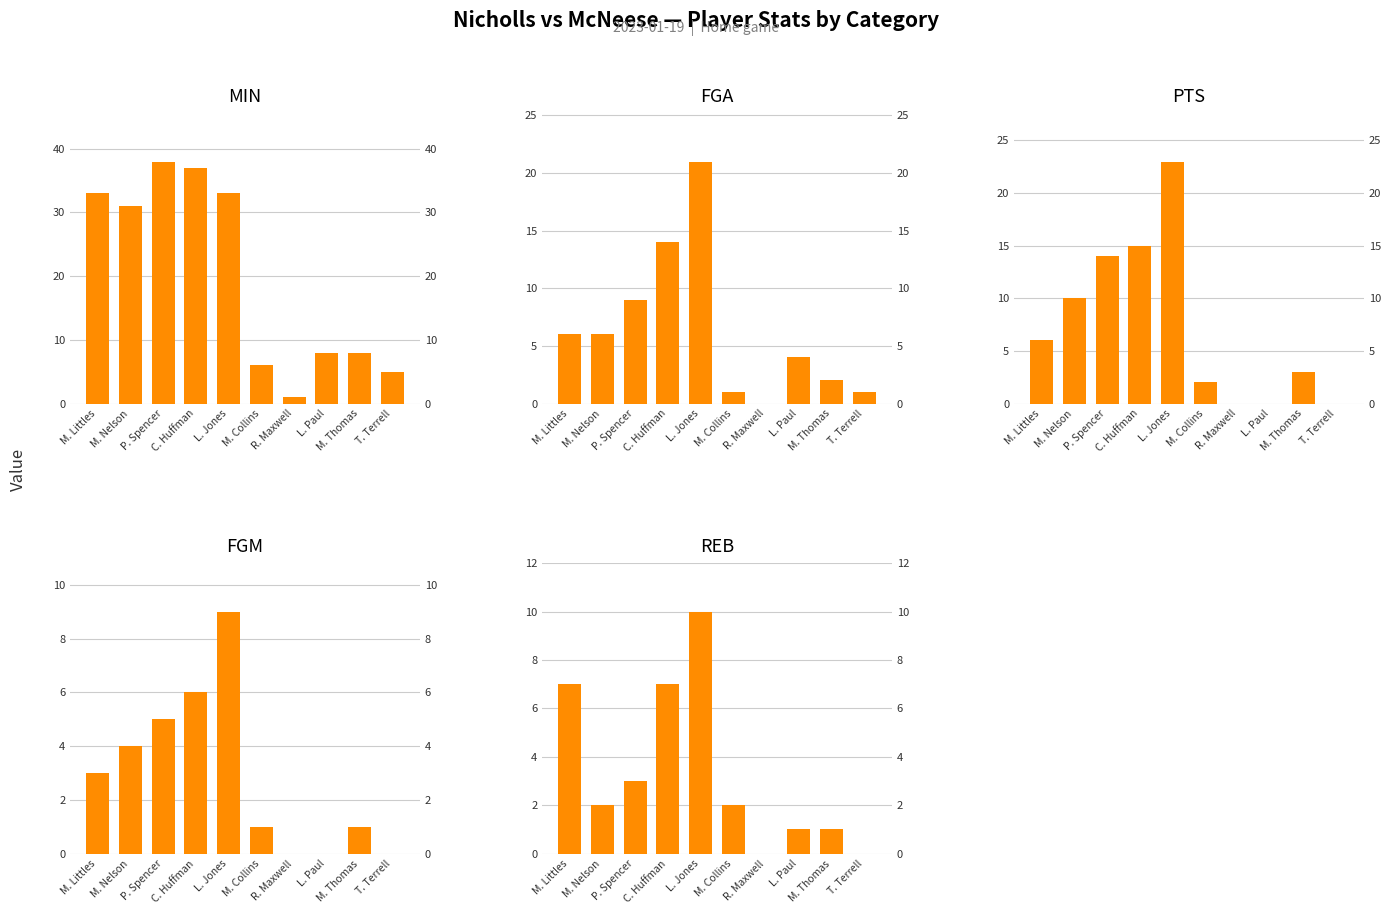

What is the label of the 3rd bar from the right?

L. Paul